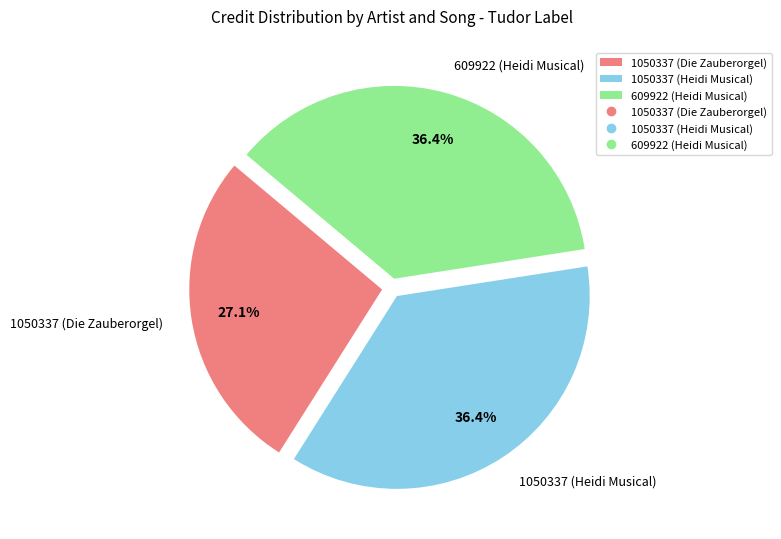

To the nearest percent, what is the average slice percentage?

33%